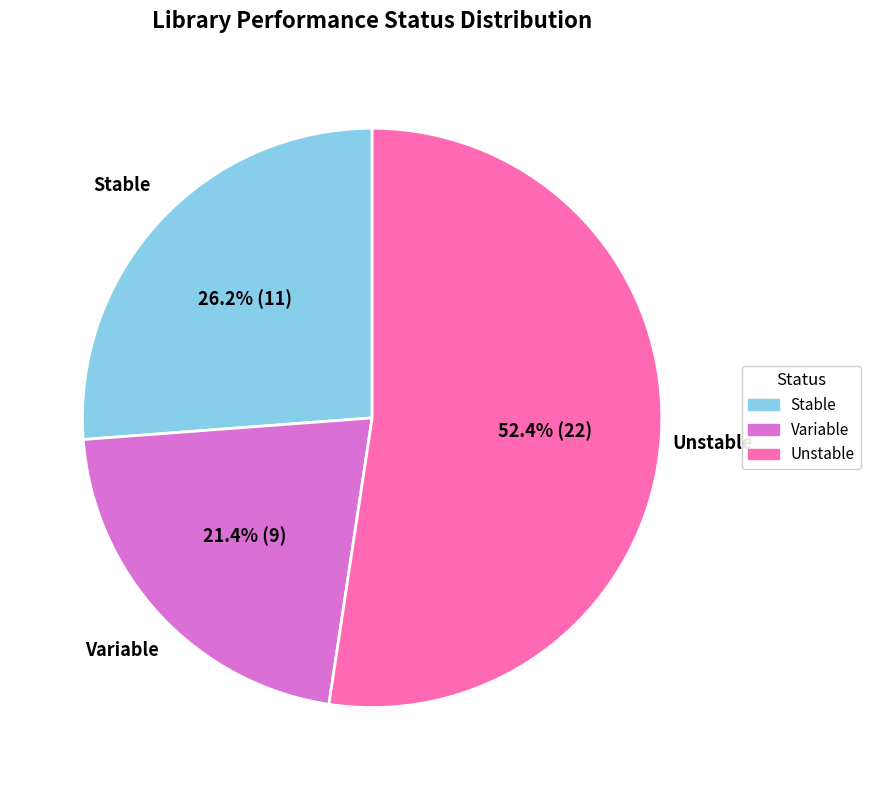

Which slice is the smallest?

Variable